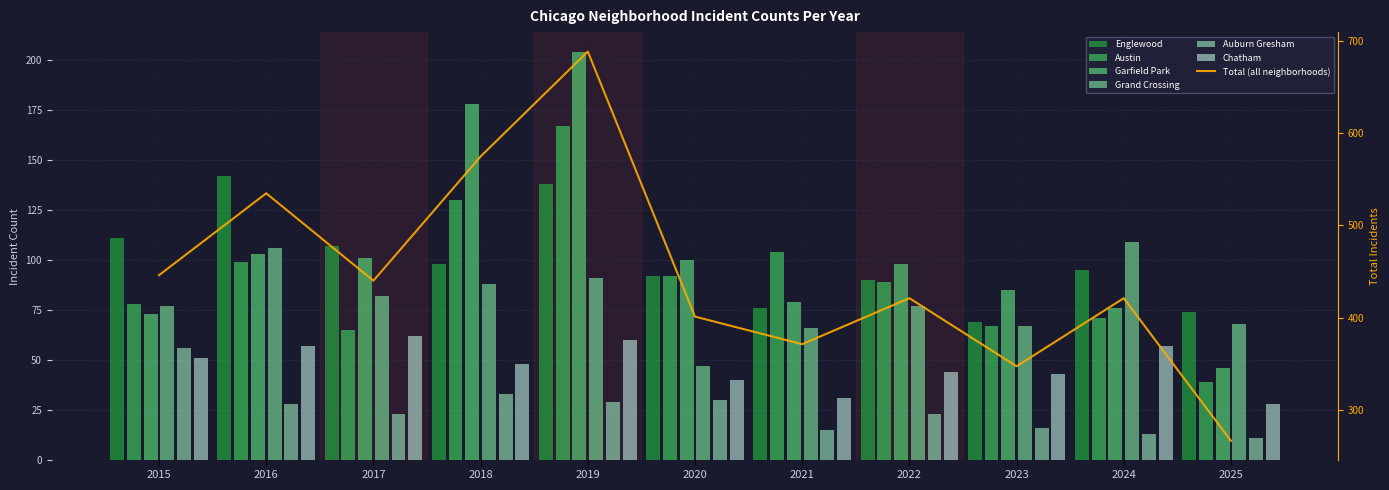

Between 2025 and 2019, which is larger?

2019